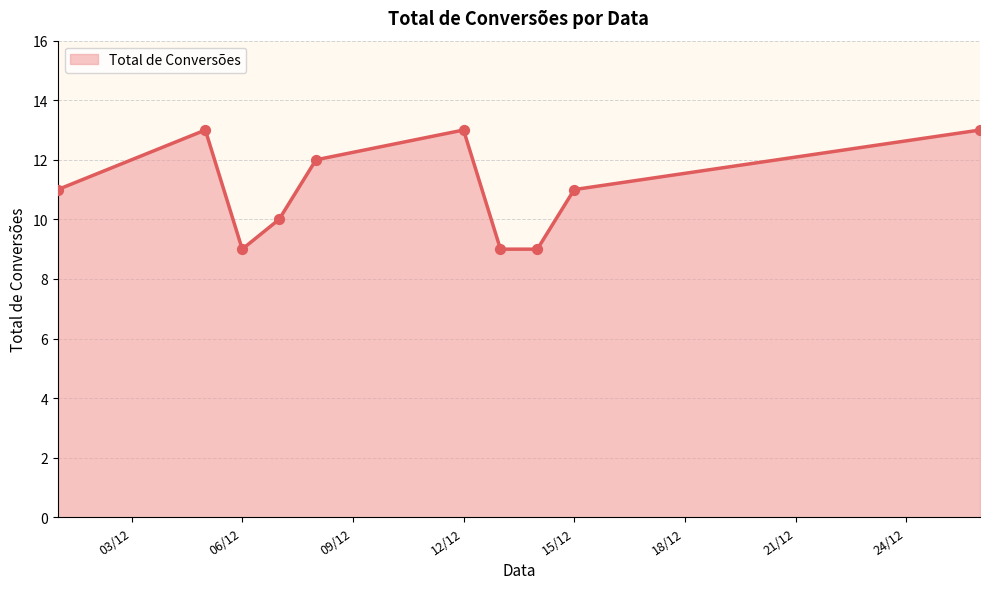

What is the greatest value displayed?

13